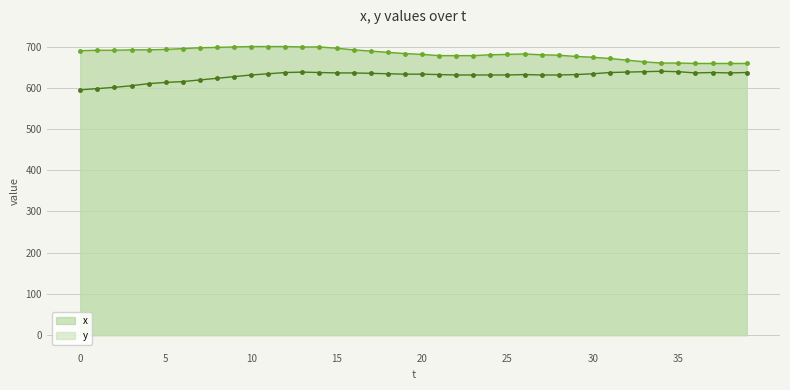

What is the minimum value for x?

659